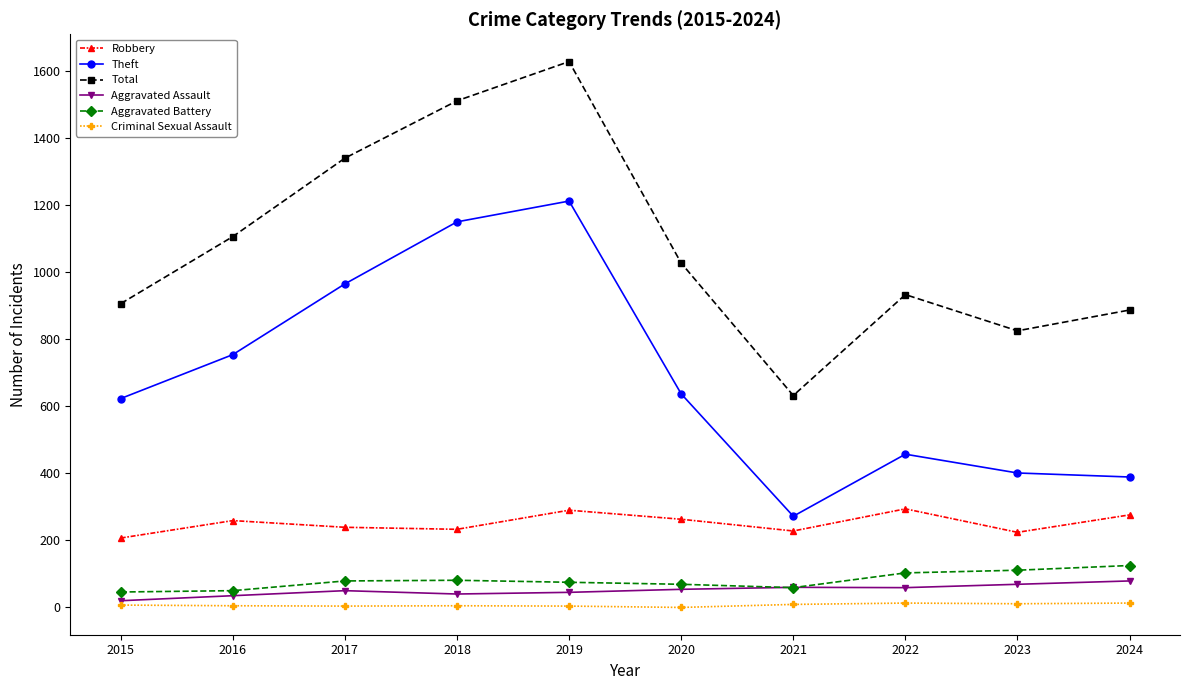

True or false: Robbery has more than 2 interior local peaks.

True